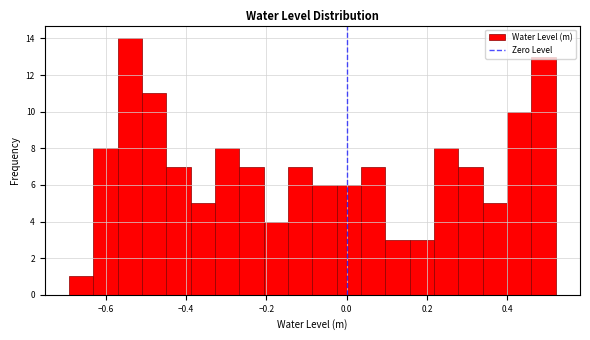

Around what value on the x-axis is the tallest bar? Give the approximate position of its centre, as read against the axis.

-0.54